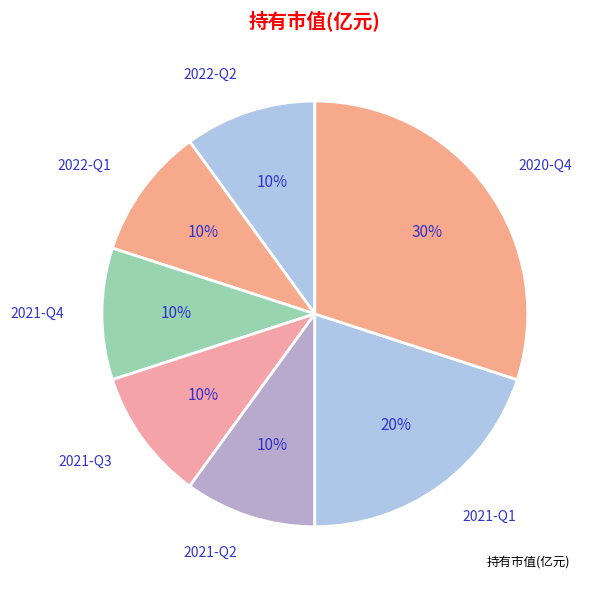

How many slices are in this pie chart?

7